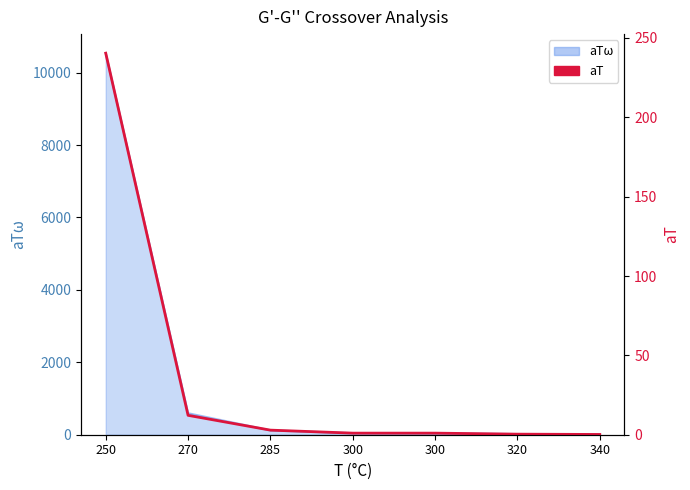

What is the sum of the values at 285 and 340?

3.1